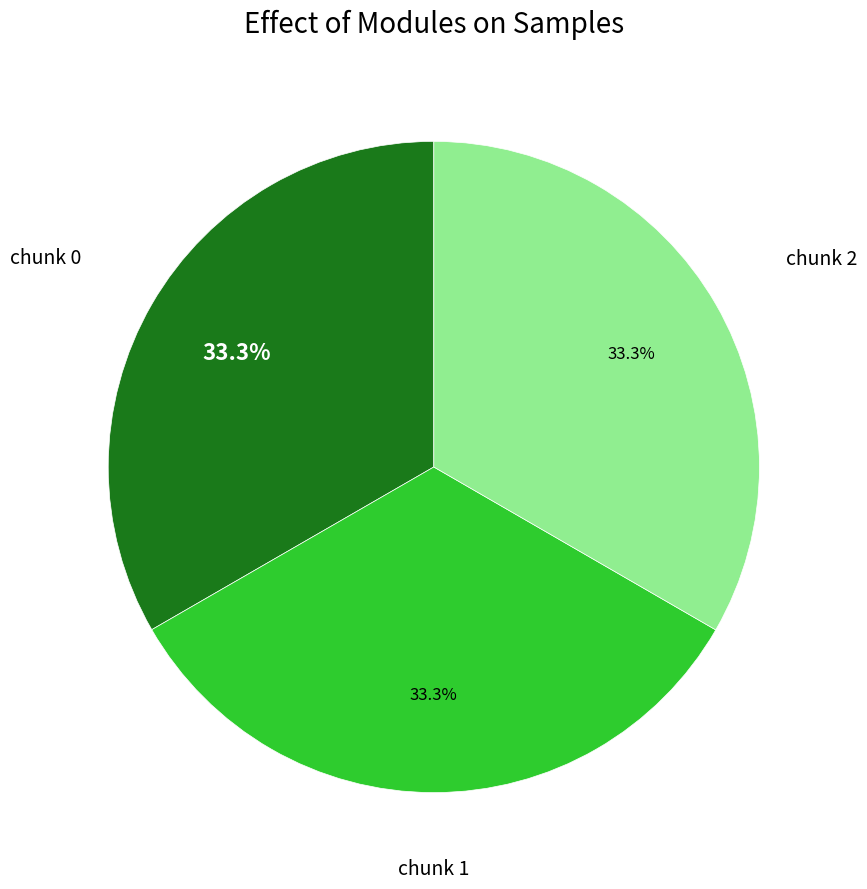

Is there any slice that represents more than half of the pie?

No